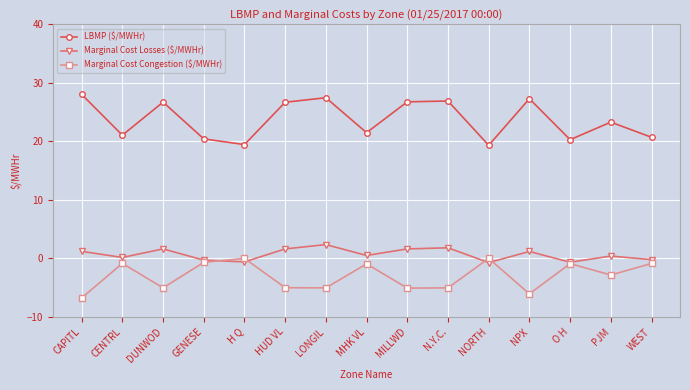

What is the lowest value of the LBMP ($/MWHr) series?

19.3